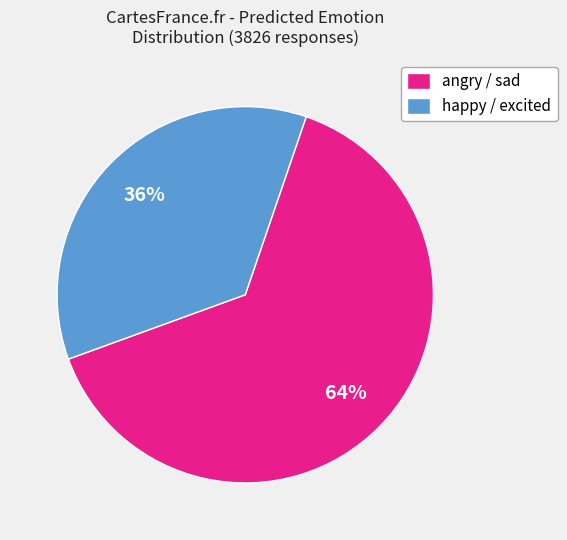

True or false: angry / sad accounts for 73% of the total.

False